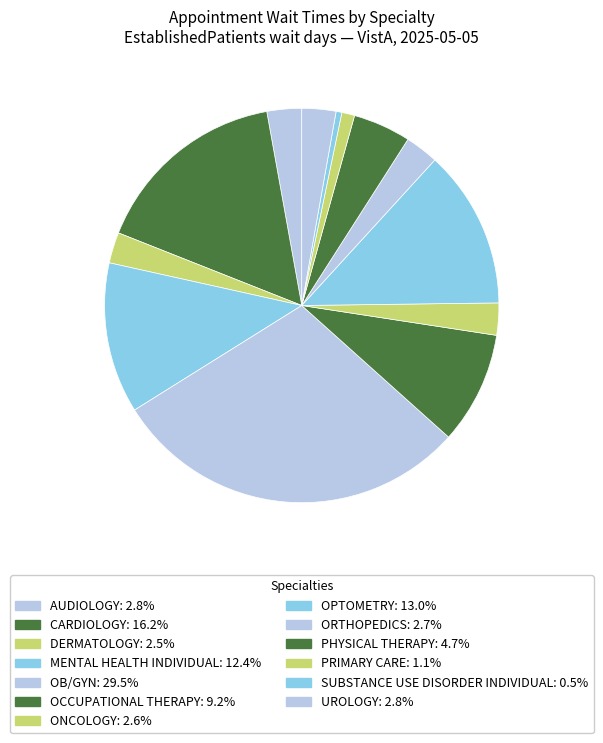

To the nearest percent, what percentage of the pie is PHYSICAL THERAPY?

5%